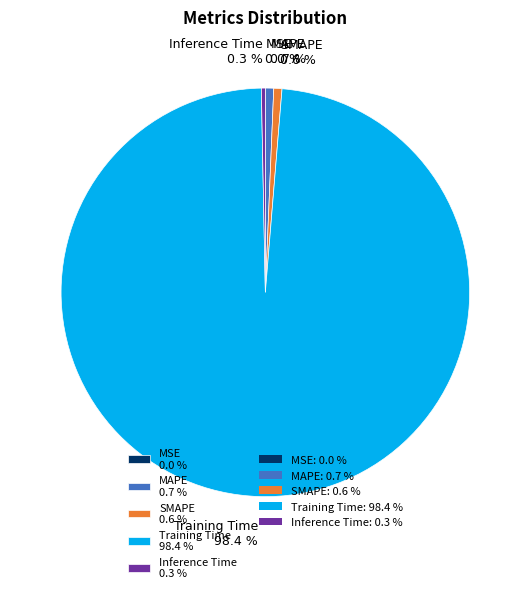

To the nearest percent, what is the difference between the largest and smallest slice percentages?

98%